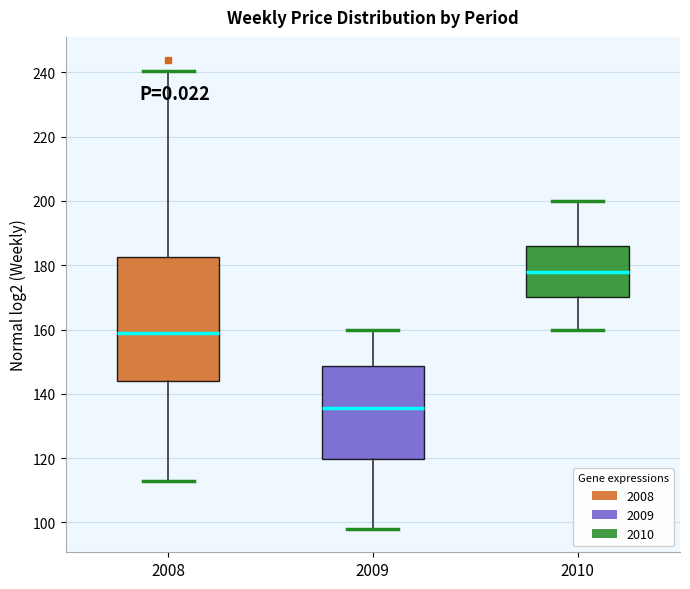

Where does the median line of the box at x = 2009 sit on the y-axis? The values are not printed on the chart, so give them approximately, as read against the axis.

136